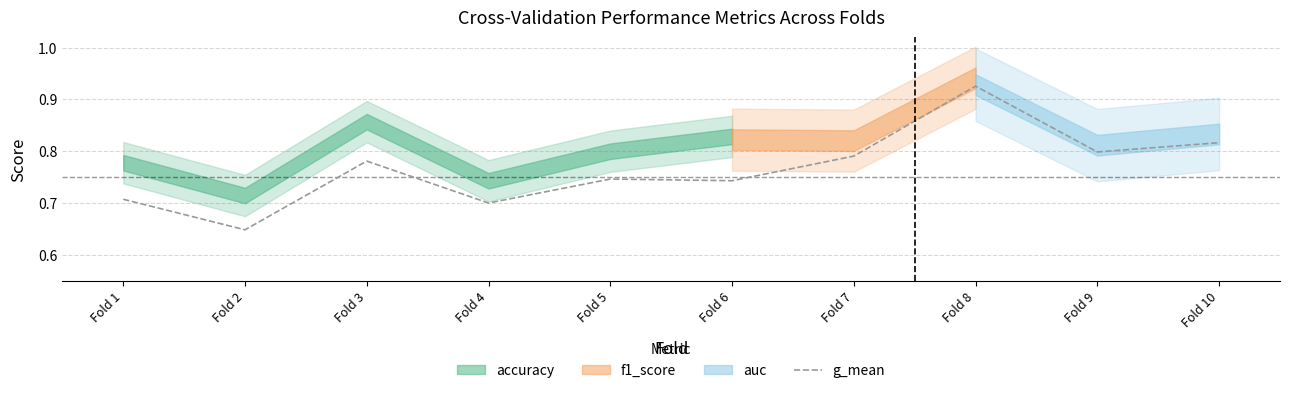

The chart shows a value of 1.1 at Fold 7. True or false?

False